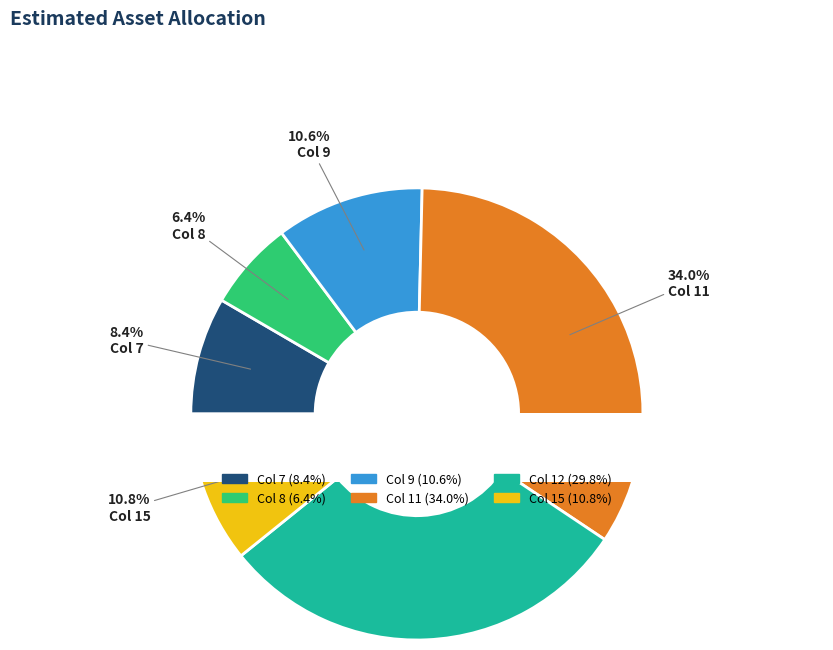

How many slices are in this pie chart?

6